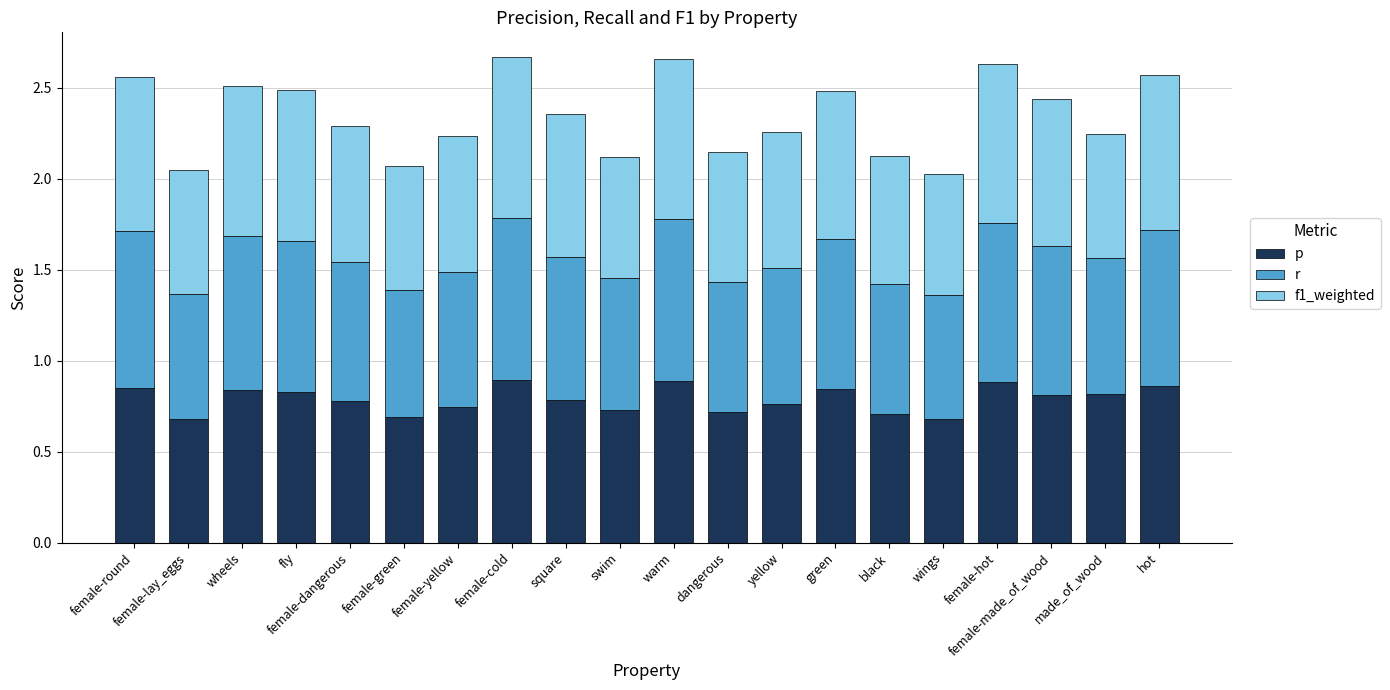

What is the sum of the p values at fly and female-lay_eggs?

1.5